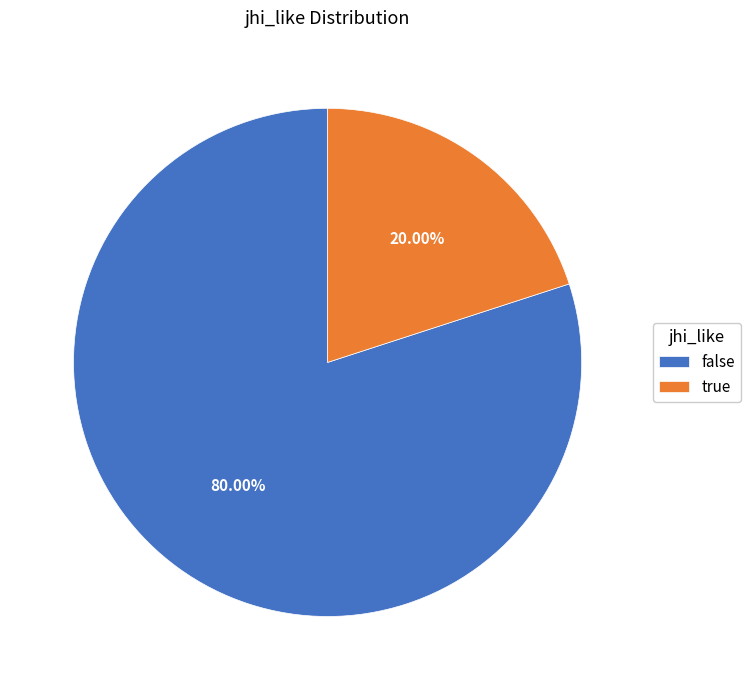

To the nearest percent, what is the difference between the largest and smallest slice percentages?

60%